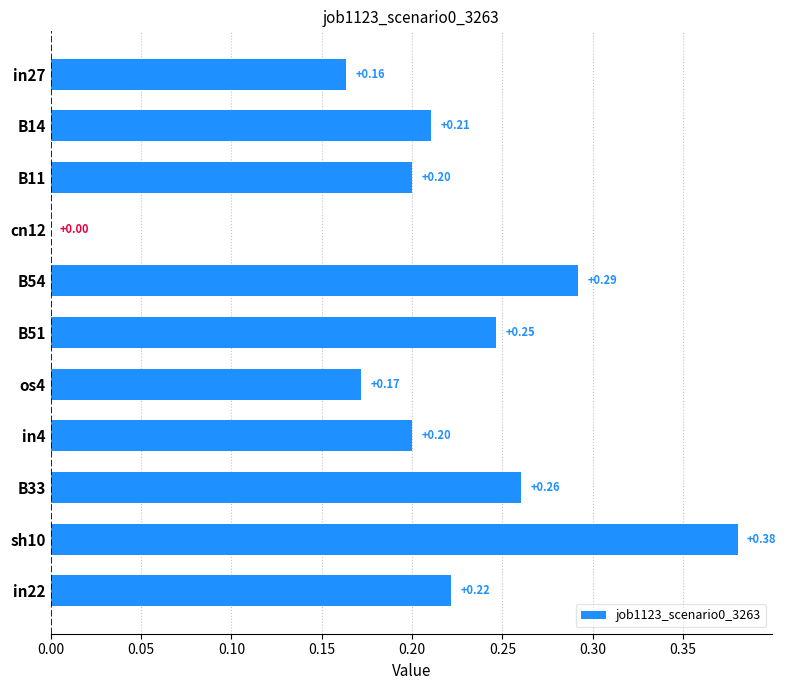

What is the sum of all values?

2.3